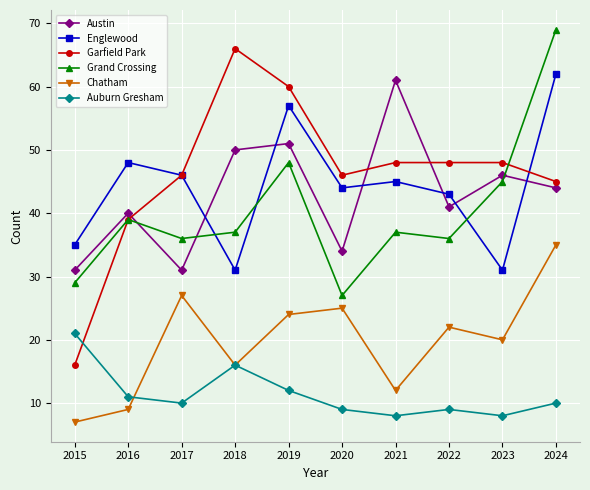

What is the difference between the Austin values at 2018 and 2020?

16